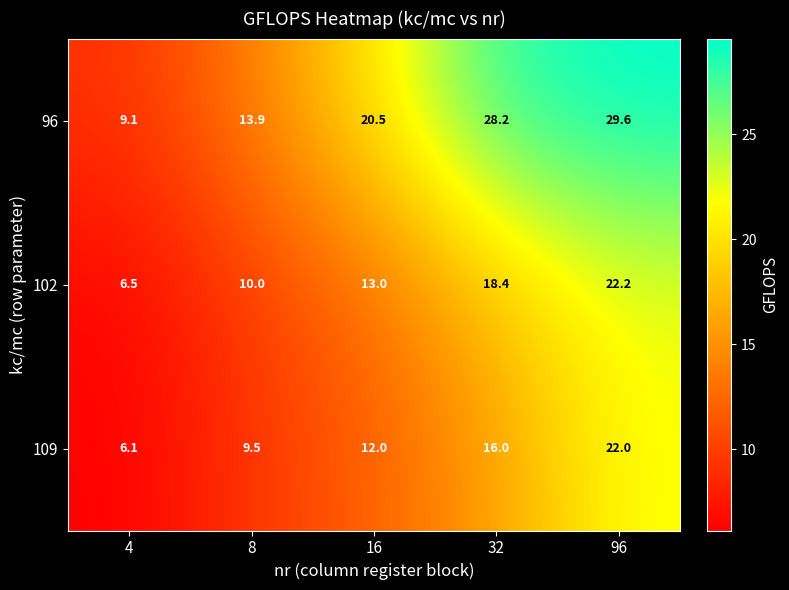

What is the maximum value for 109?

22.0